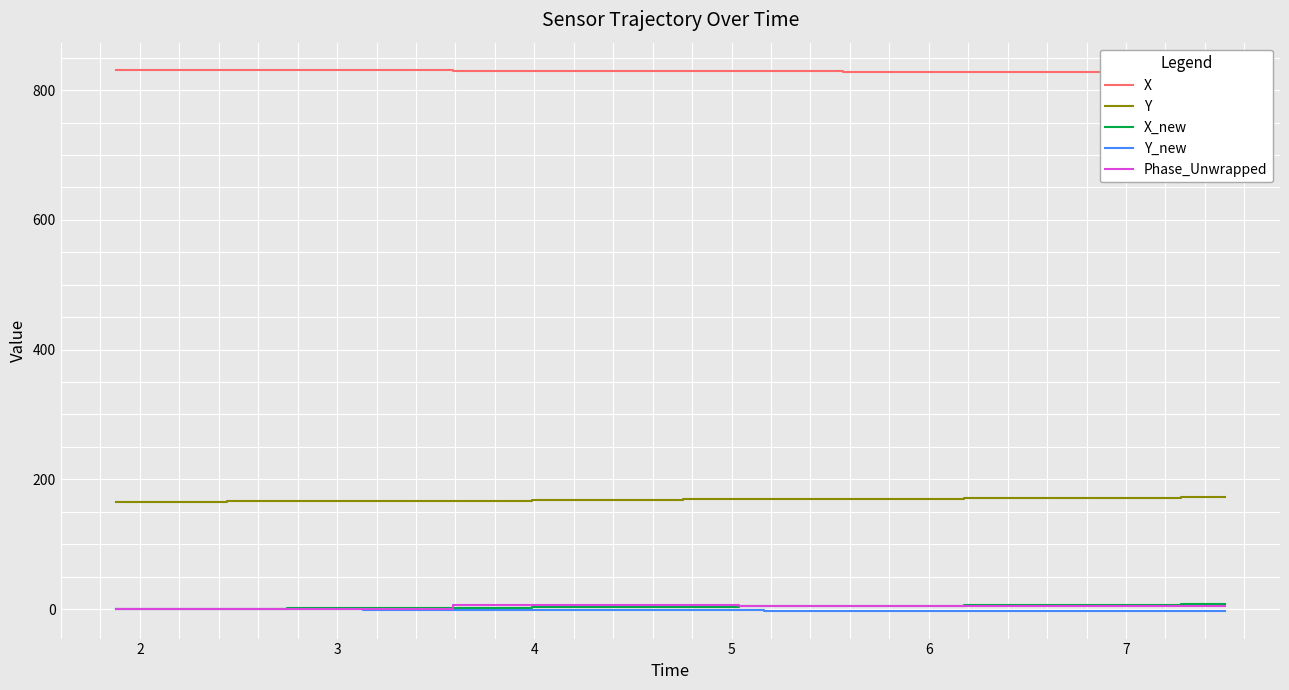

How many data points does each series have?

20